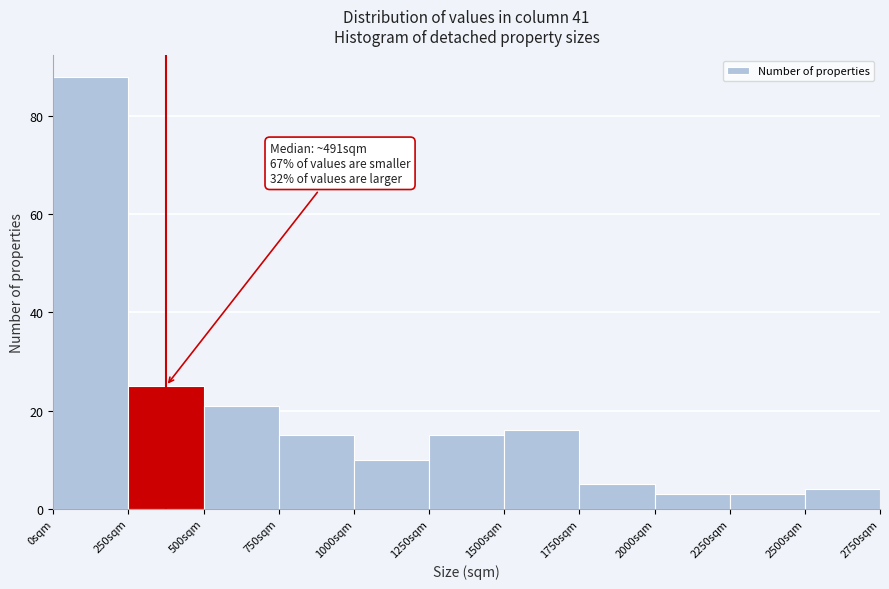

Over which range of the x-axis is the bar tallest?

0 to 250